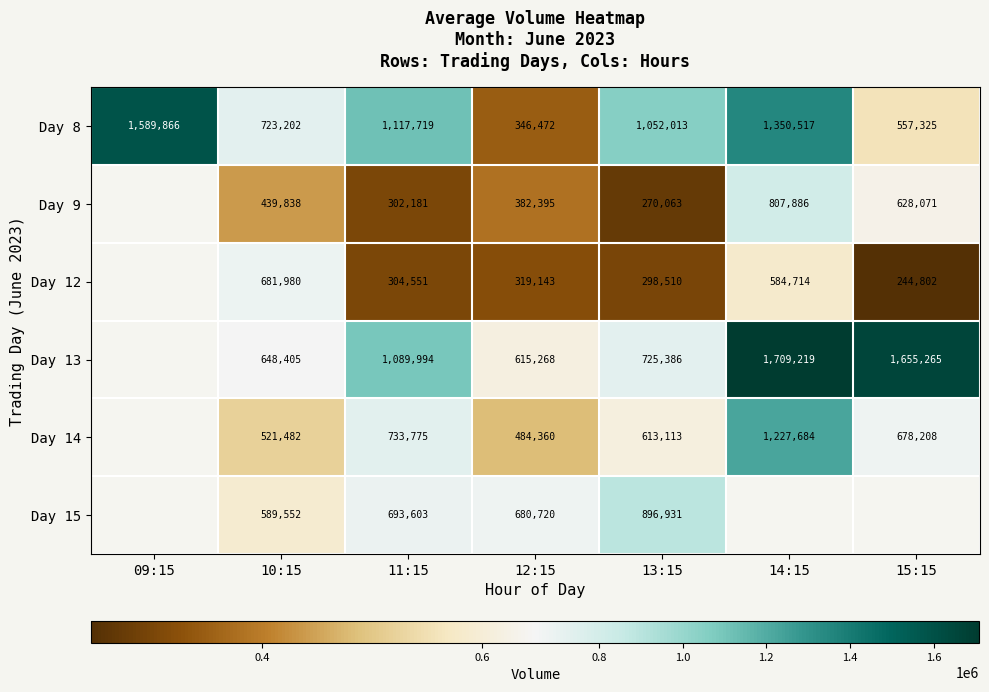

What is the maximum value for Day 8?

1589866